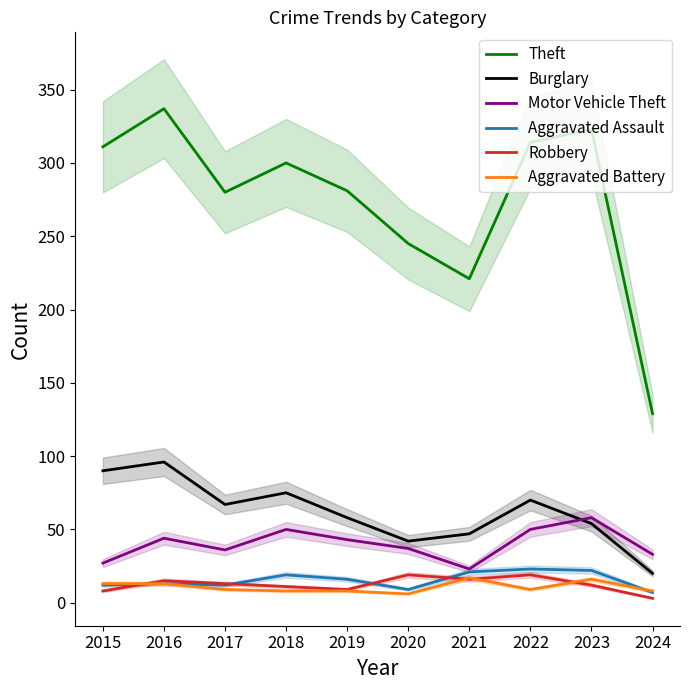

What is the value of the Burglary point at the 7th from the left?

47